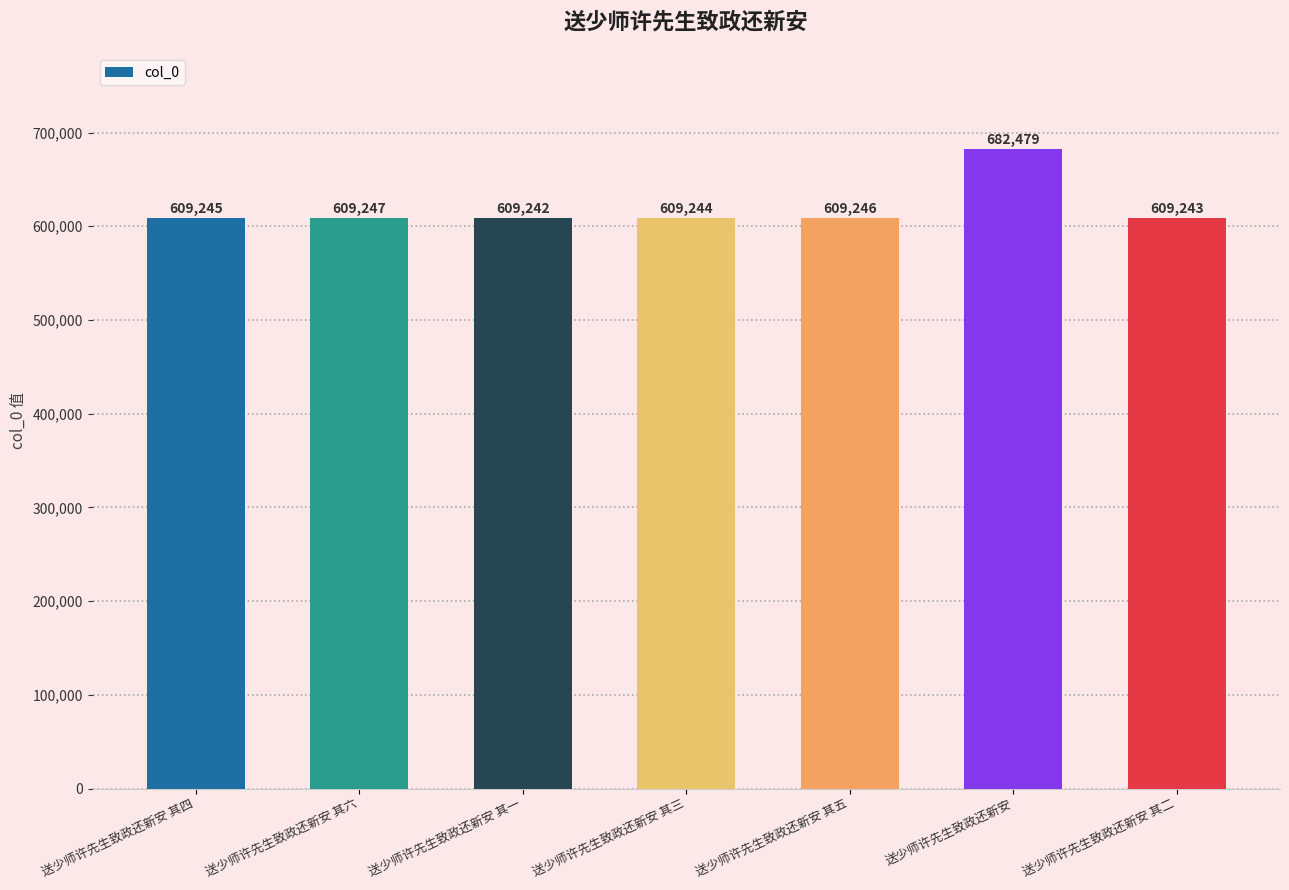

What is the label of the 3rd bar from the left?

送少师许先生致政还新安 其一